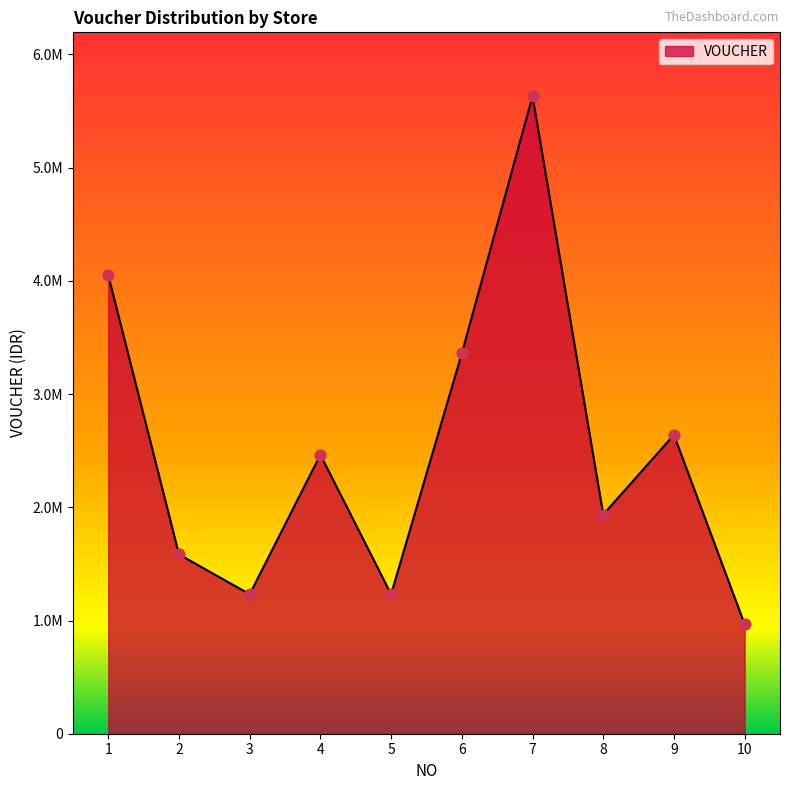

Does the chart have visible grid lines?

No